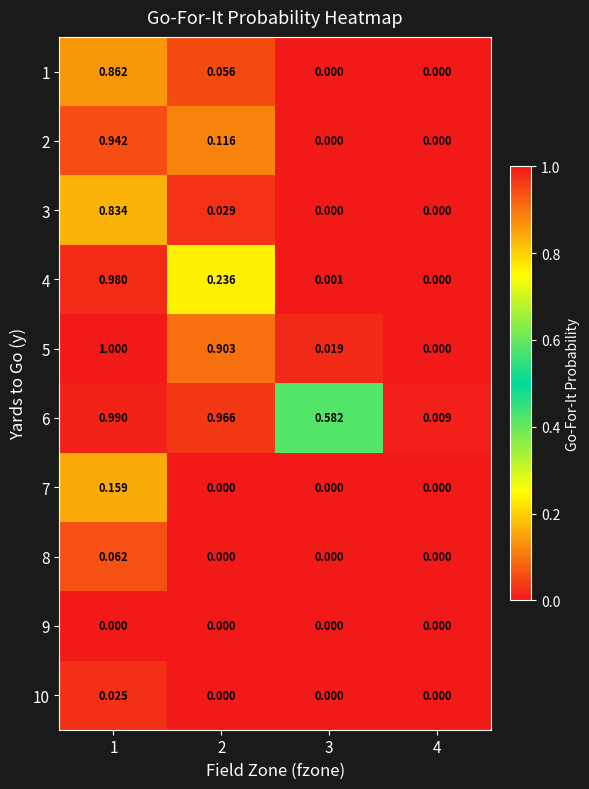

At how many categories does at least one series exceed 0?

4